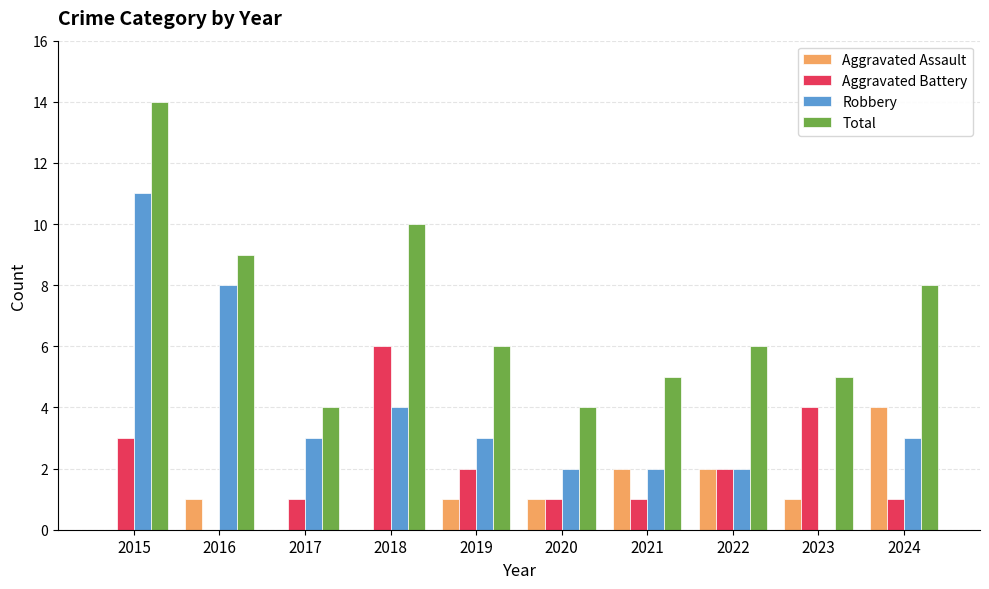

Where is Aggravated Battery nearest to the value 3?

2015